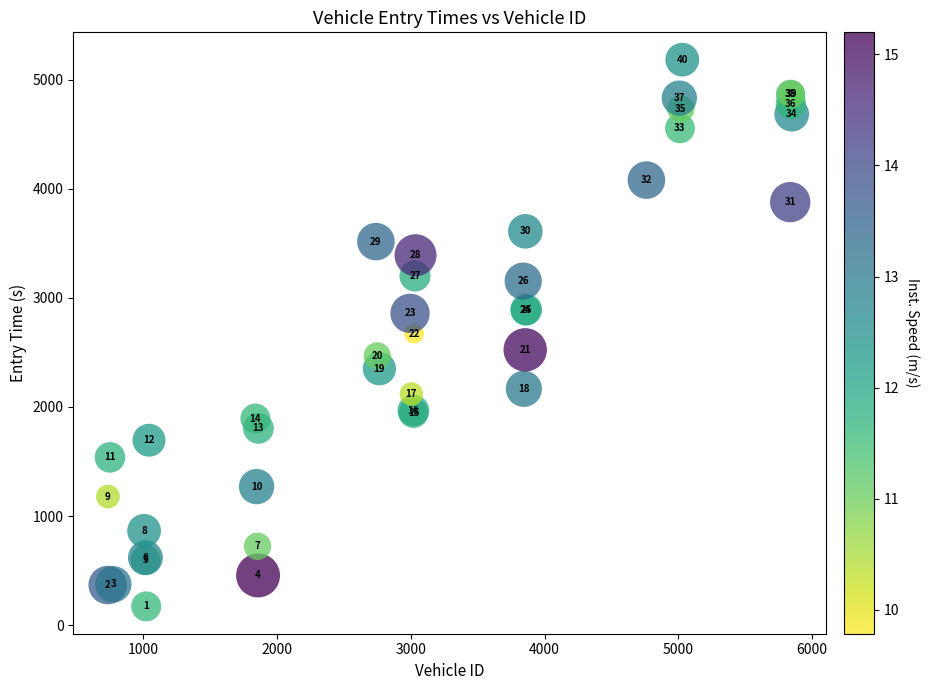

What Y value in the scatter plot is closest to 2677?

2671.9